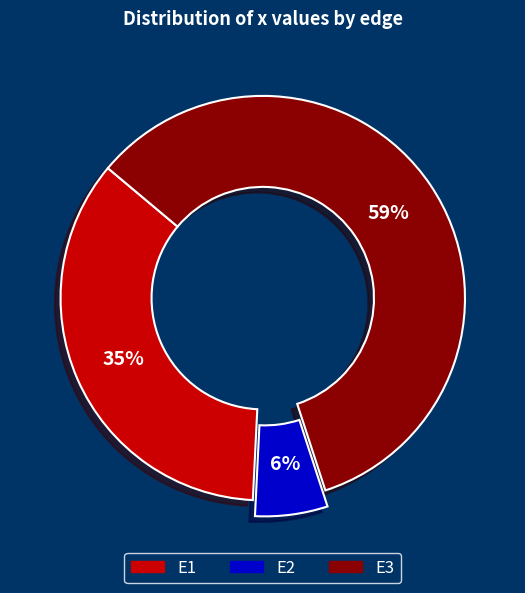

Count the number of slices in the pie.

3